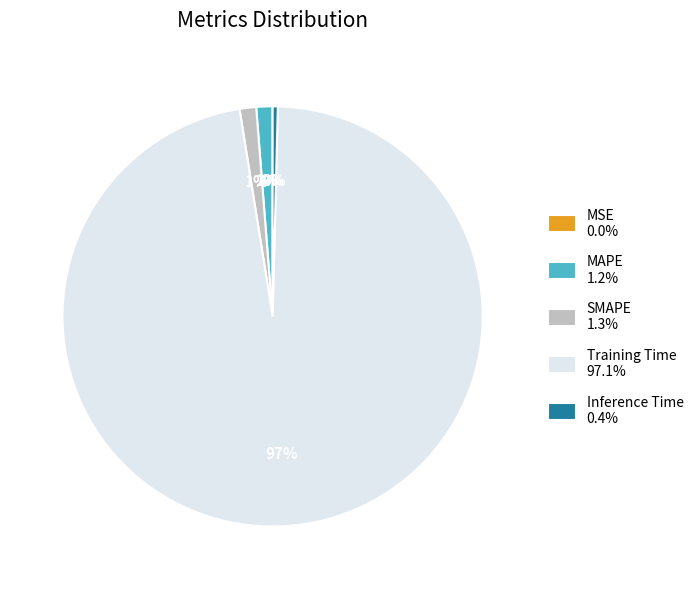

To the nearest percent, what portion does MAPE 1.2% represent?

1%